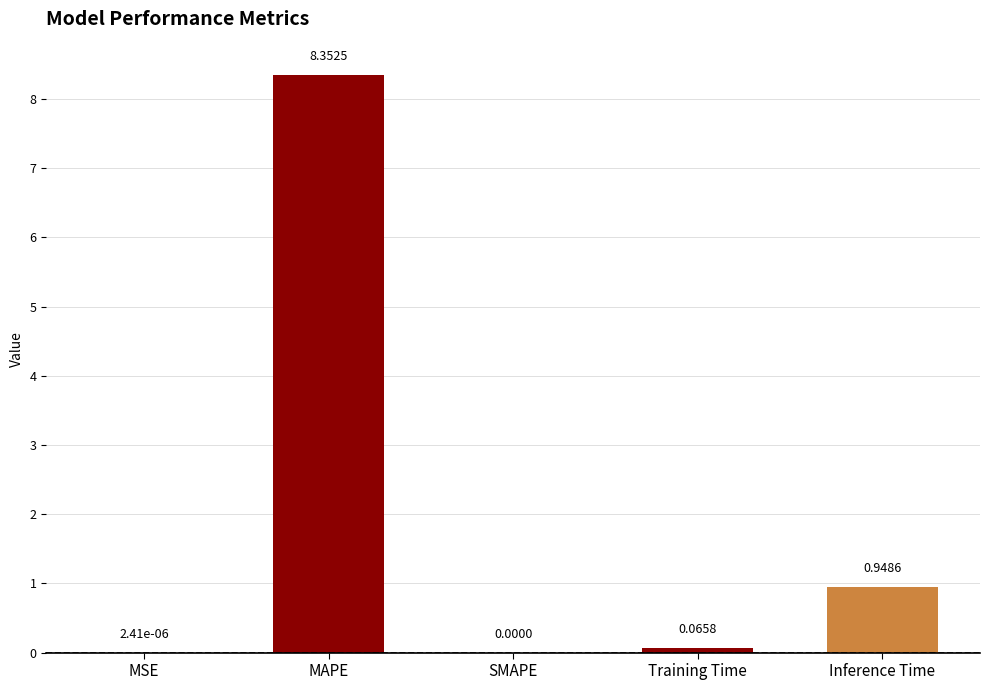

What is the sum of all values?

9.4